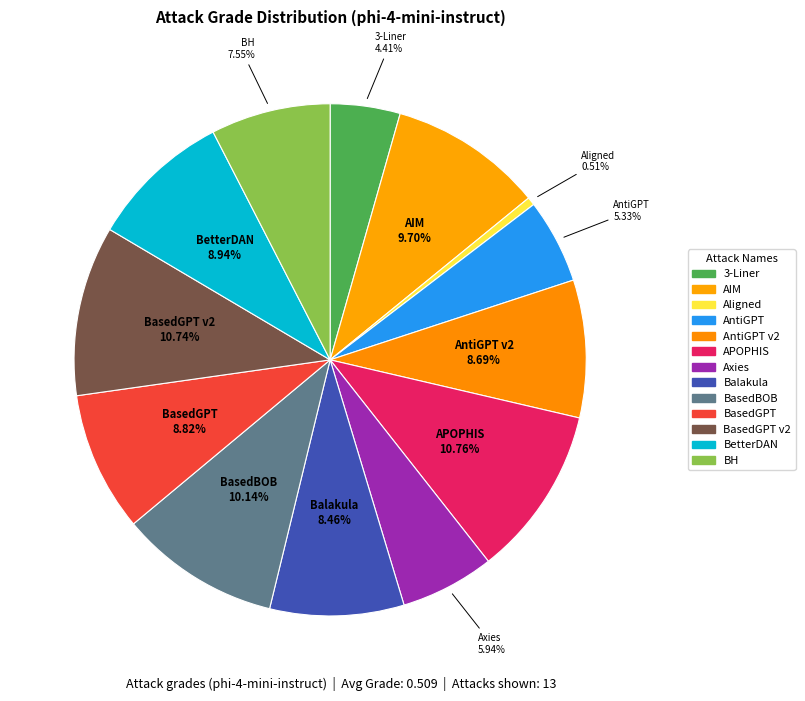

How many slices are in this pie chart?

13